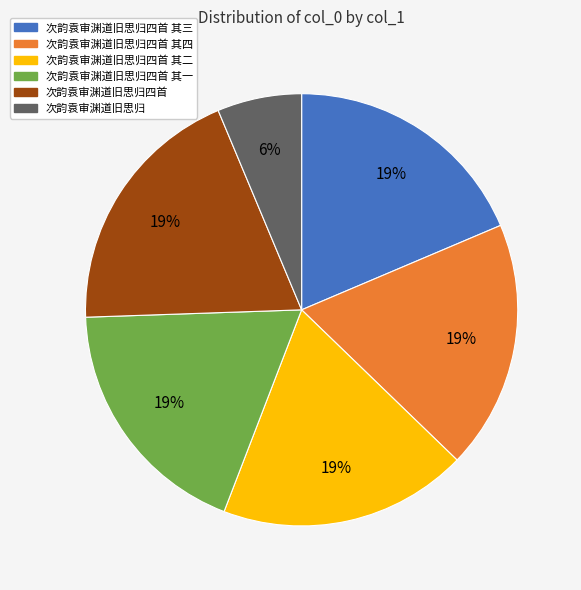

To the nearest percent, what is the combined percentage of 次韵袁审渊道旧思归 and 次韵袁审渊道旧思归四首 其一?

25%